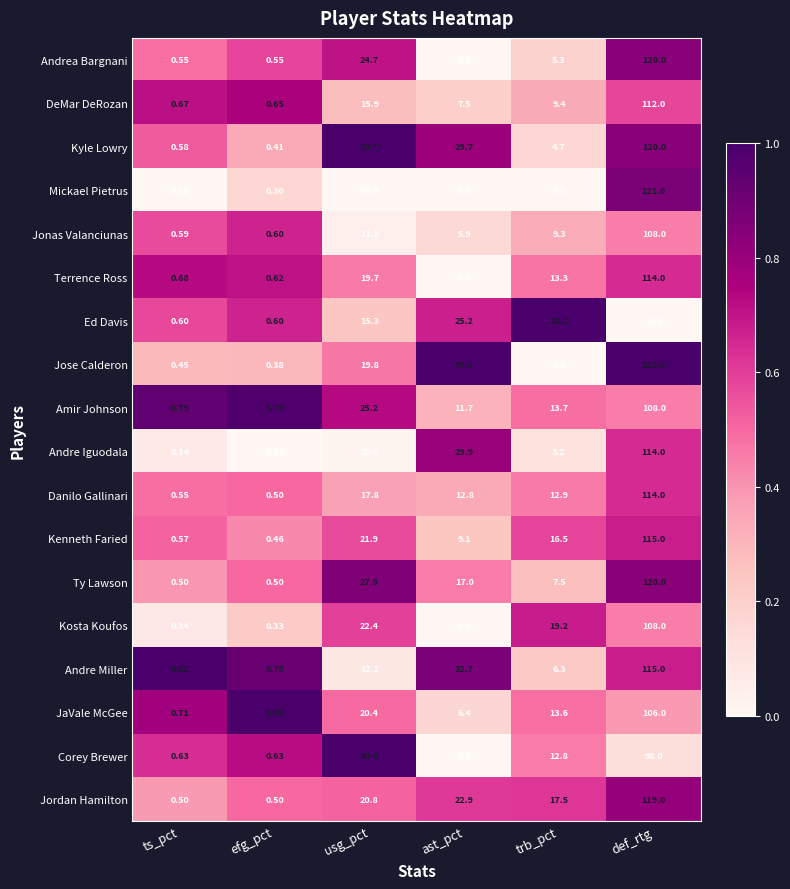

Which category has the highest value in the Andre Iguodala series?

def_rtg